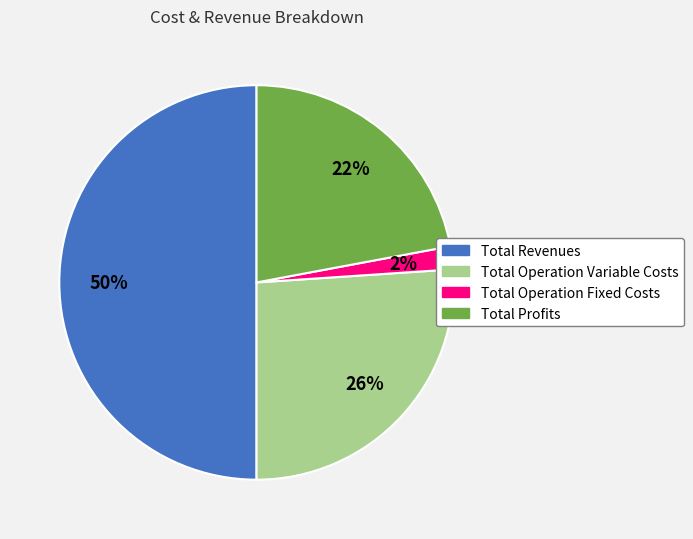

To the nearest percent, what is the difference between the largest and smallest slice percentages?

48%